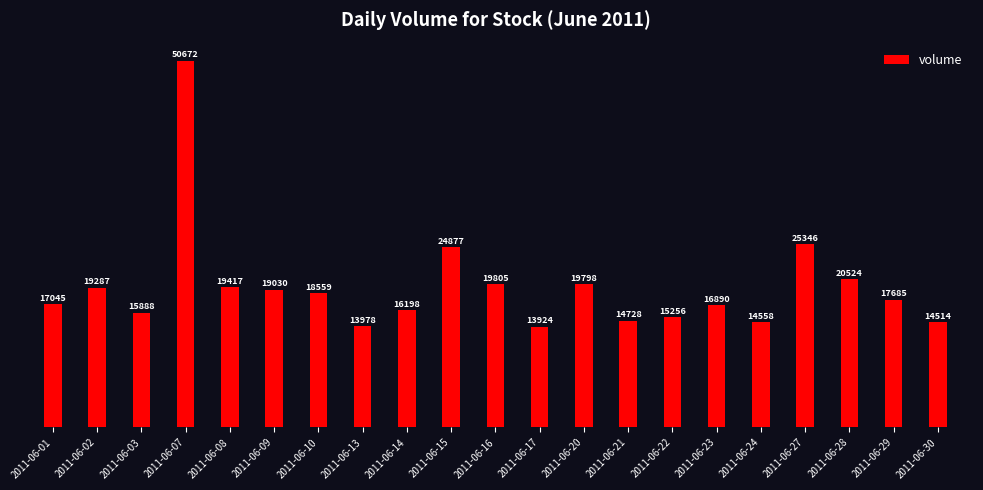

Where does the data first go above 17685?

2011-06-02